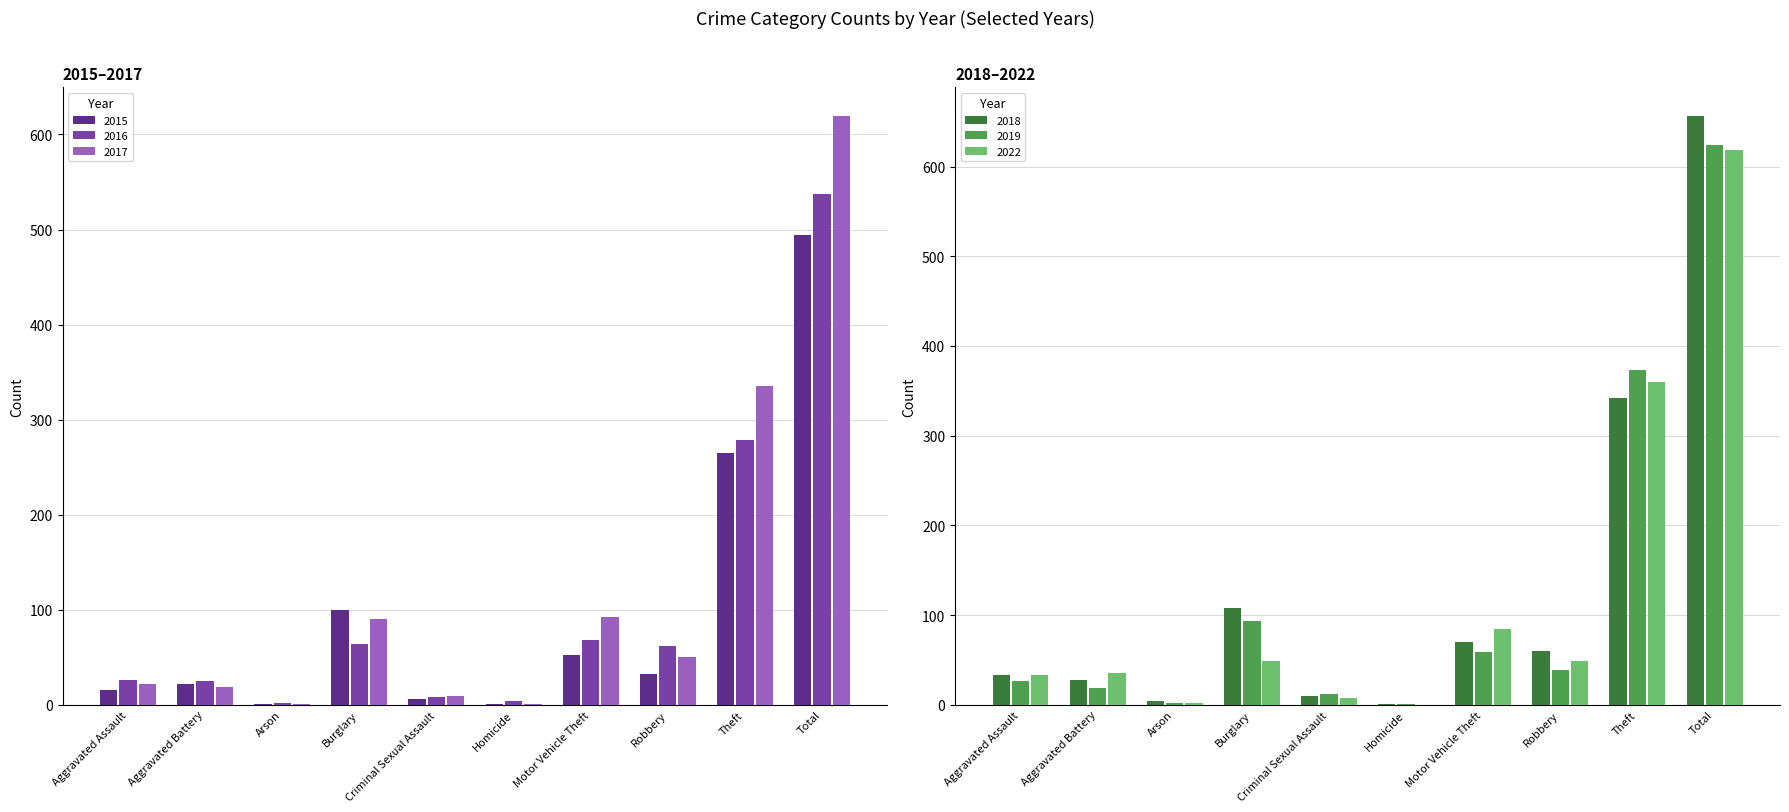

Which series has the largest total across all categories?

2018